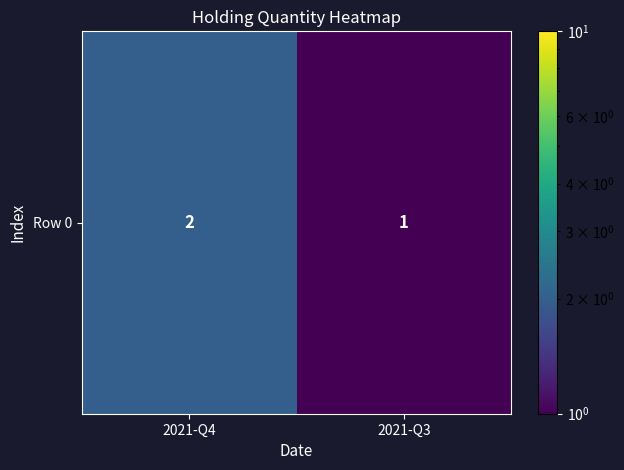

Which category has the highest value across all series?

2021-Q4